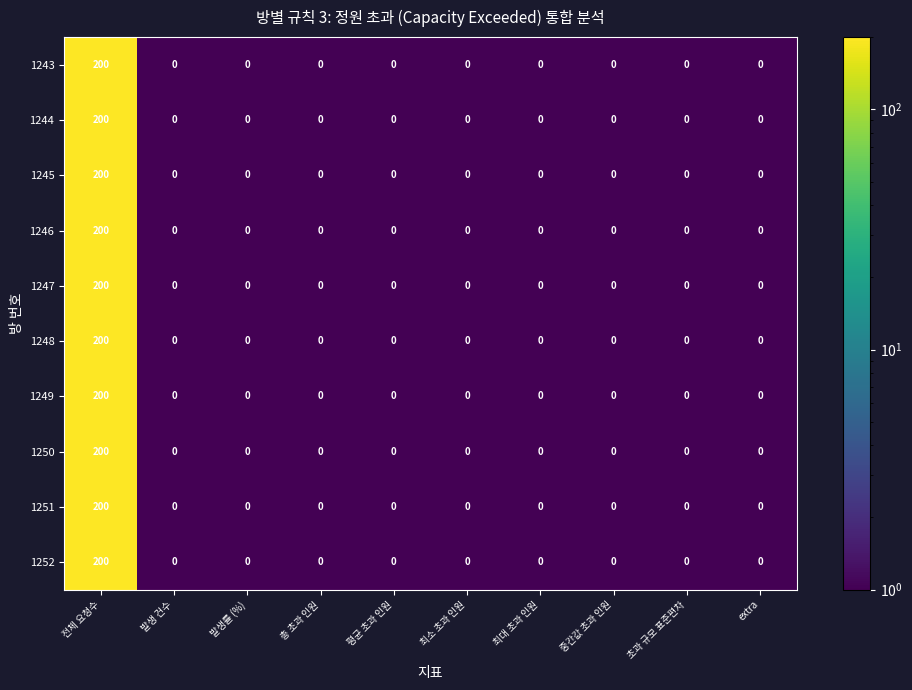

What is the average value of the 1245 series?

20